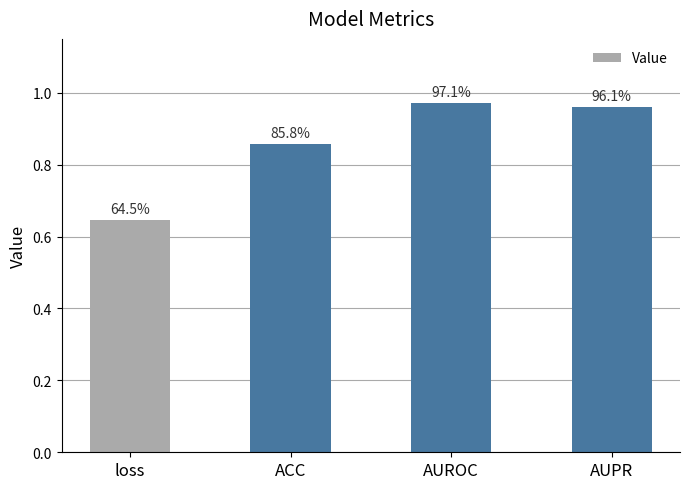

Reading right to left, extract all data points from this chart.

AUPR=1.0	AUROC=1.0	ACC=0.9	loss=0.6